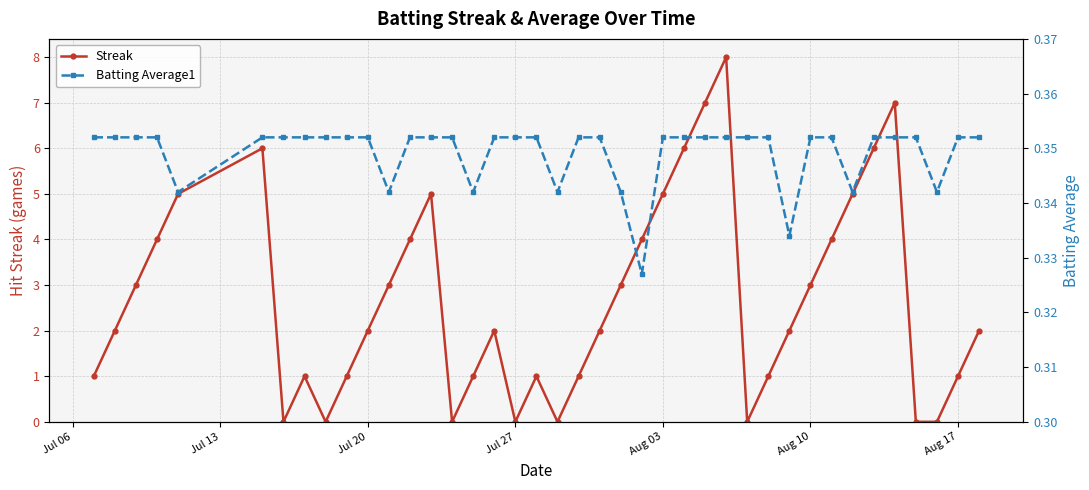

What is the maximum value for Streak?

8